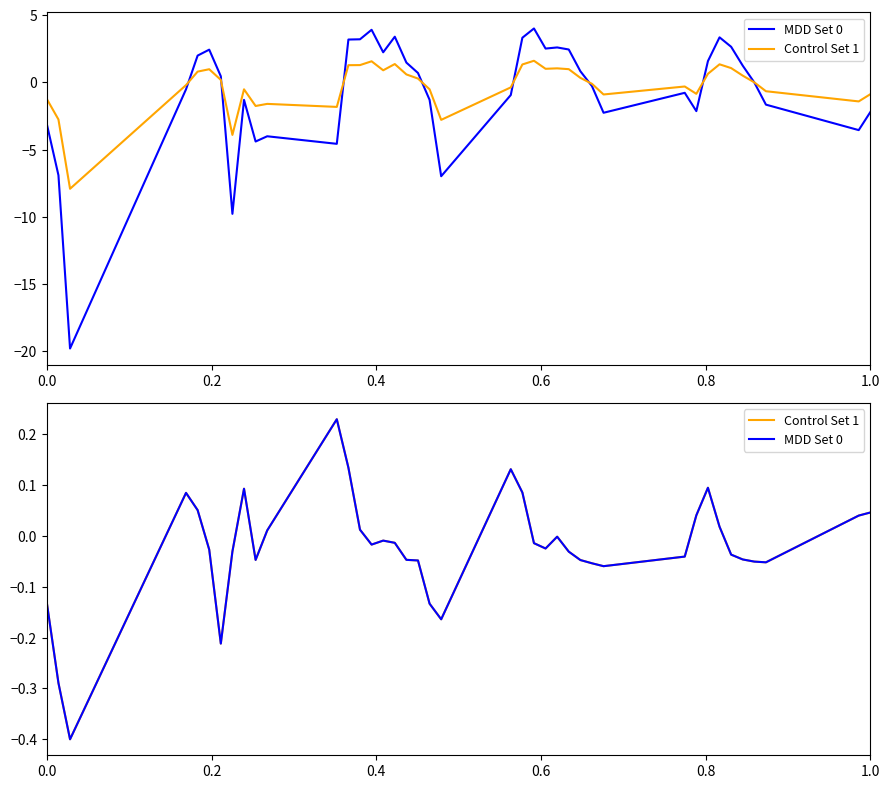

What is the difference between the second highest and minimum values in the MDD Set 0 series?

0.5